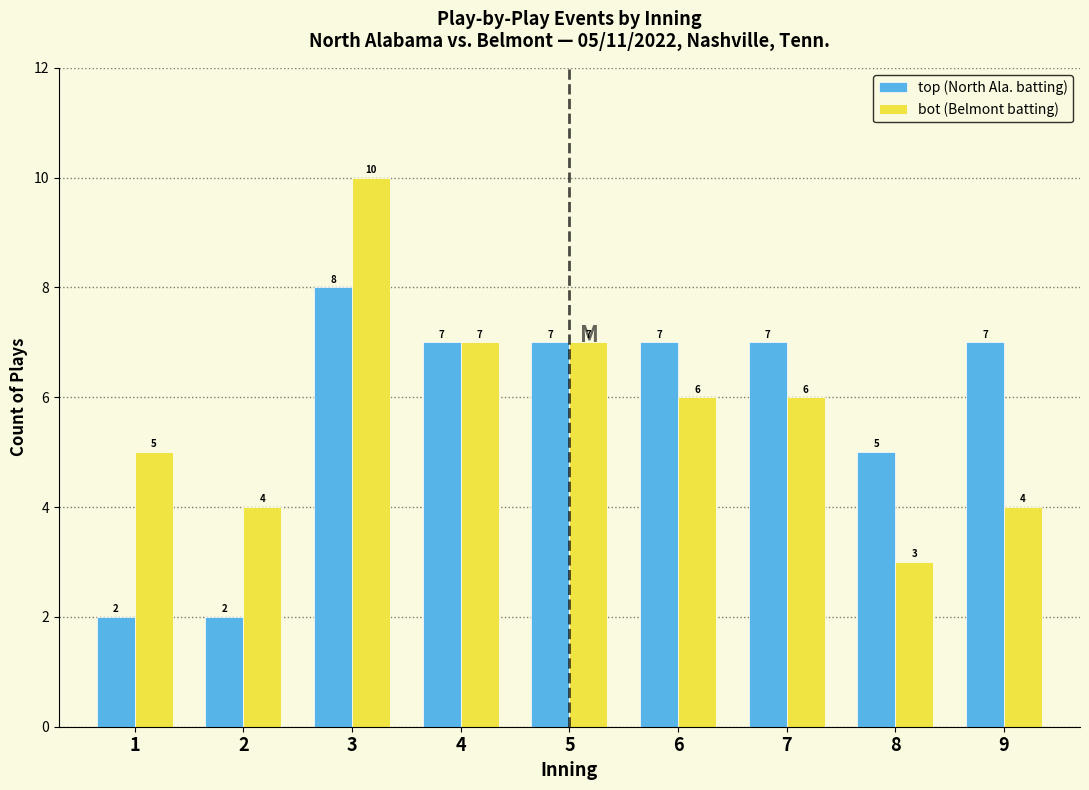

Reading left to right, list all the values displayed in this chart.

top (North Ala. batting): 2	2	8	7	7	7	7	5	7
bot (Belmont batting): 5	4	10	7	7	6	6	3	4